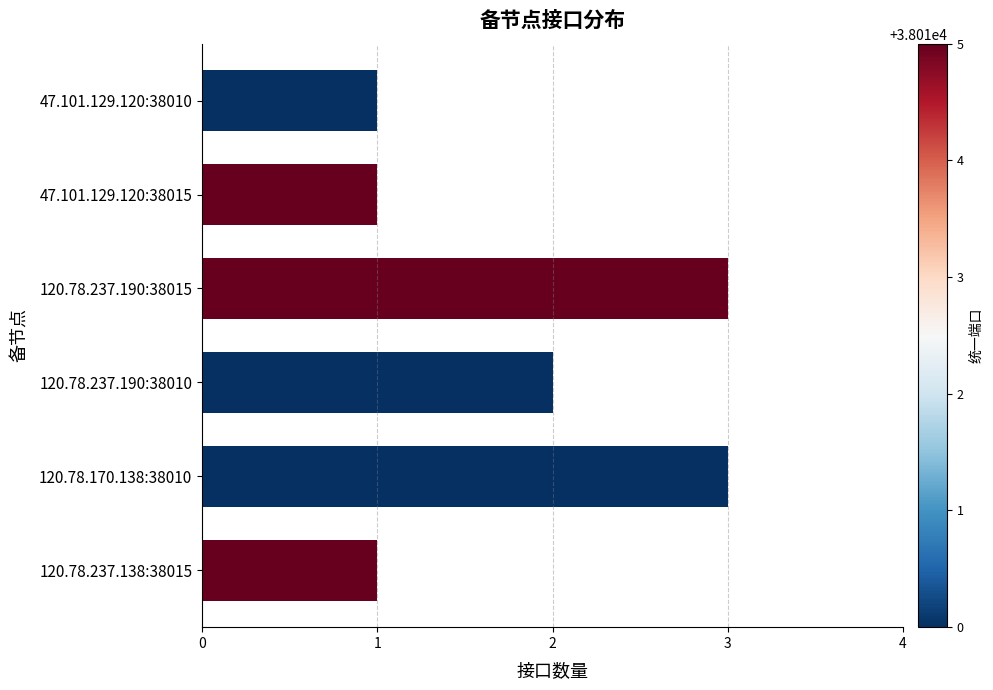

Does the chart contain stacked bars?

No